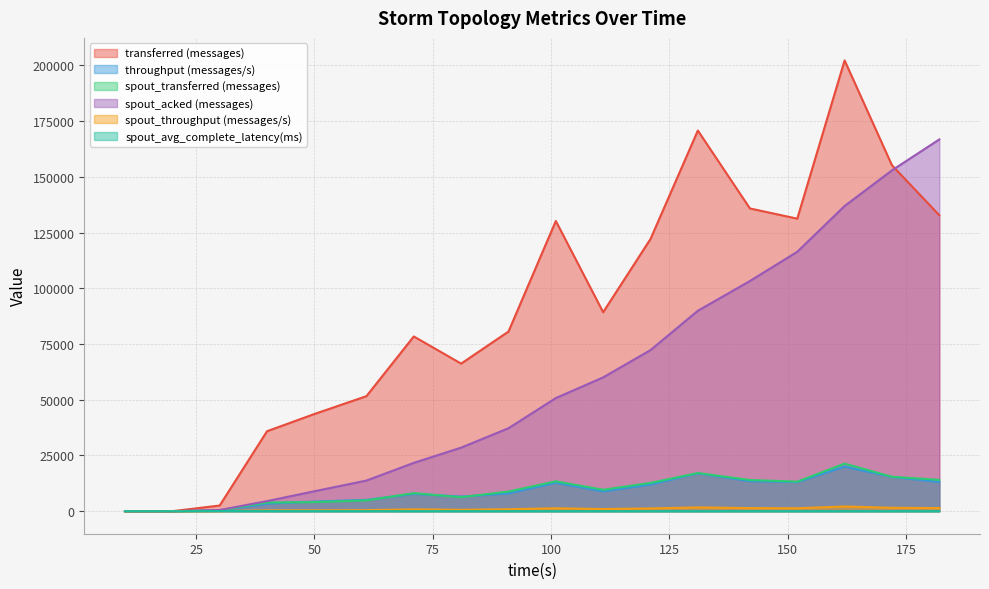

Which category has the lowest value in the spout_transferred (messages) series?

10